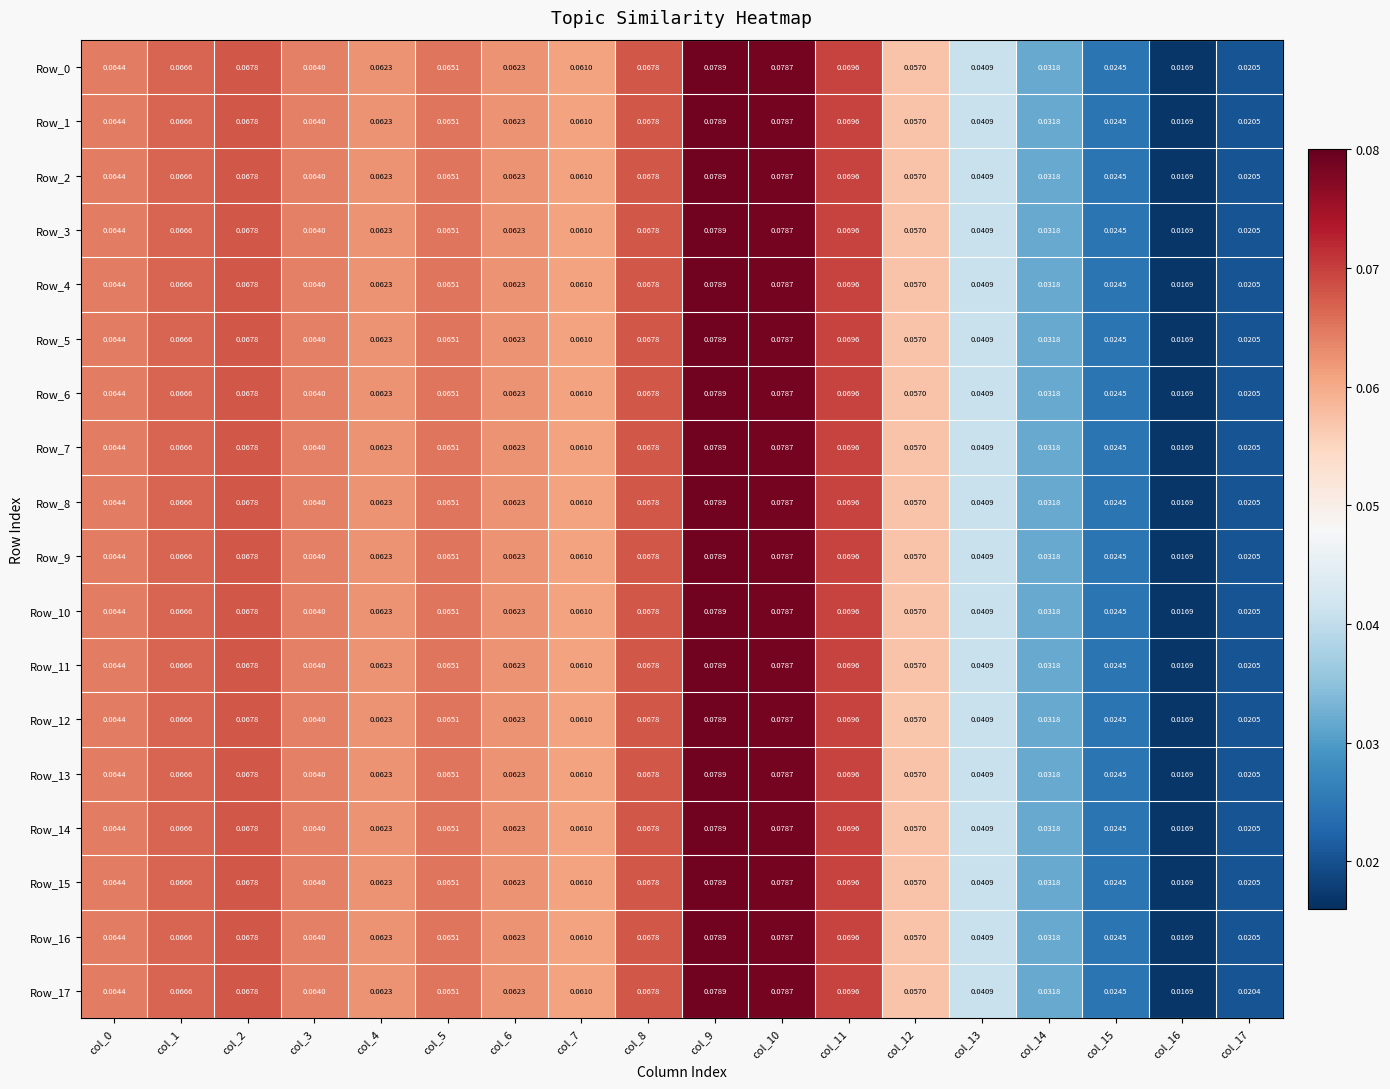

Rank the series by their maximum value, from highest to lowest.

Row_0, Row_1, Row_2, Row_3, Row_4, Row_5, Row_6, Row_7, Row_8, Row_10, Row_11, Row_12, Row_13, Row_14, Row_15, Row_16, Row_17, Row_9